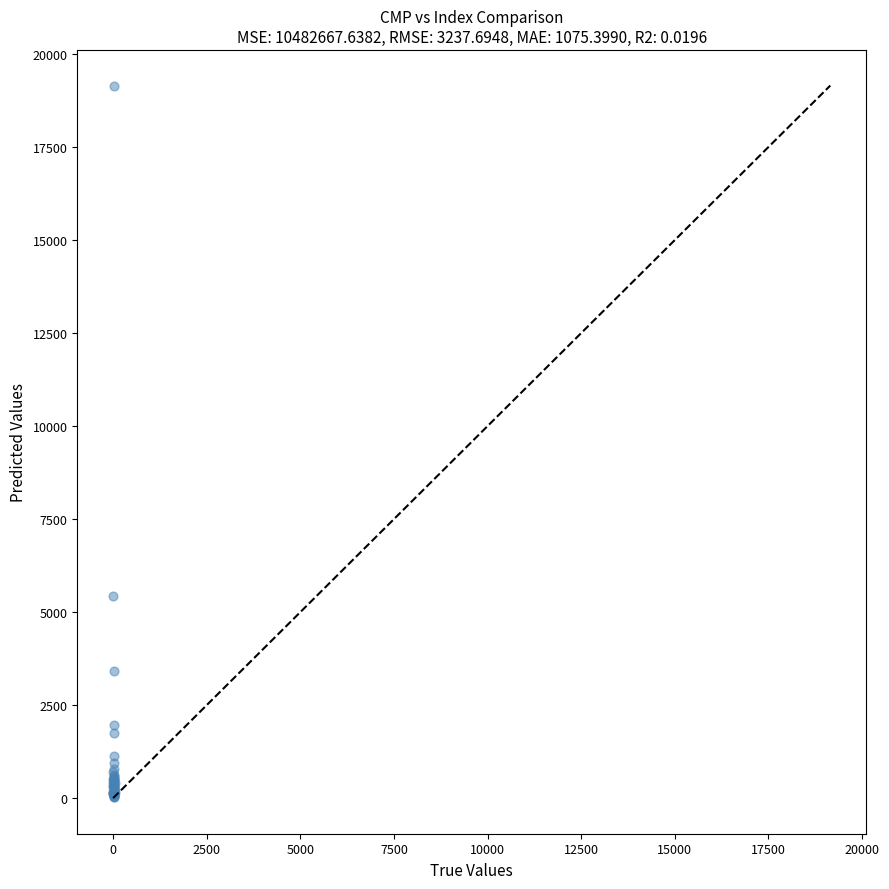

What Y value in the scatter plot is closest to 9593?

5422.4